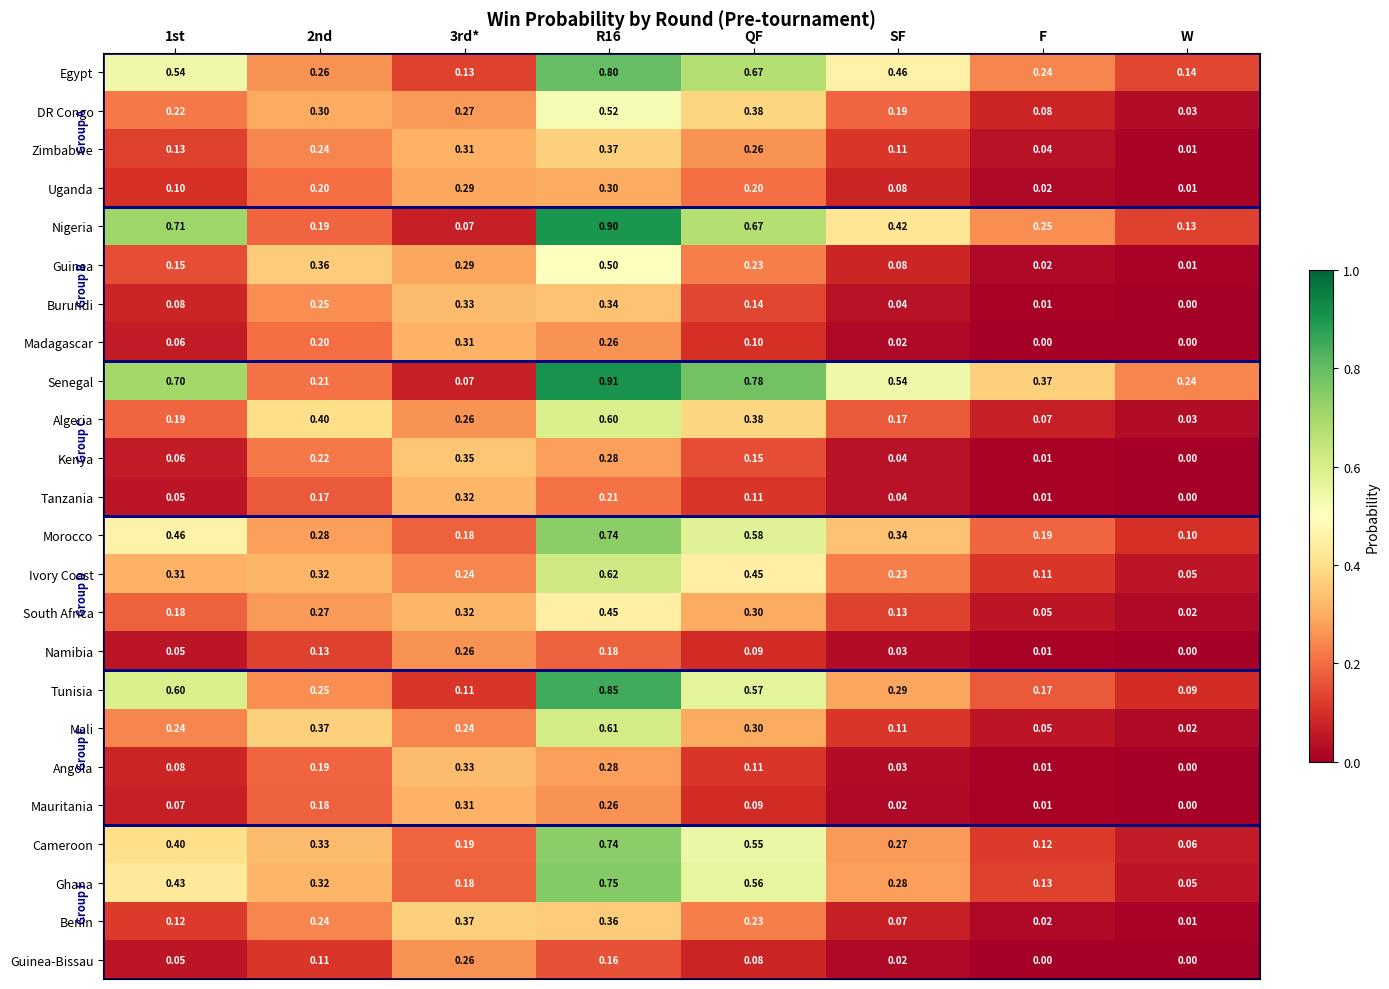

At which label does Guinea reach its minimum?

W